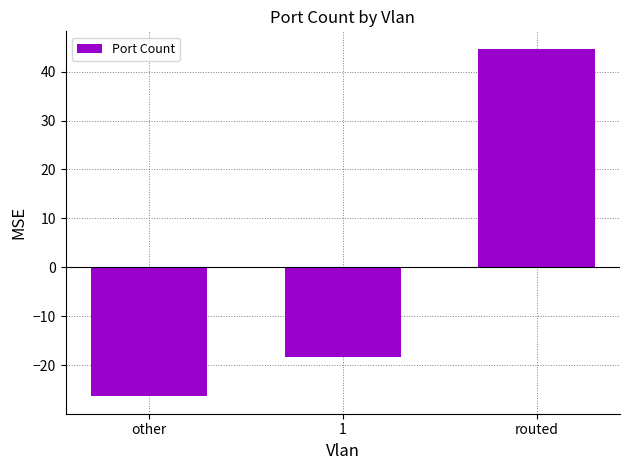

At which label does the data first exceed -18?

routed